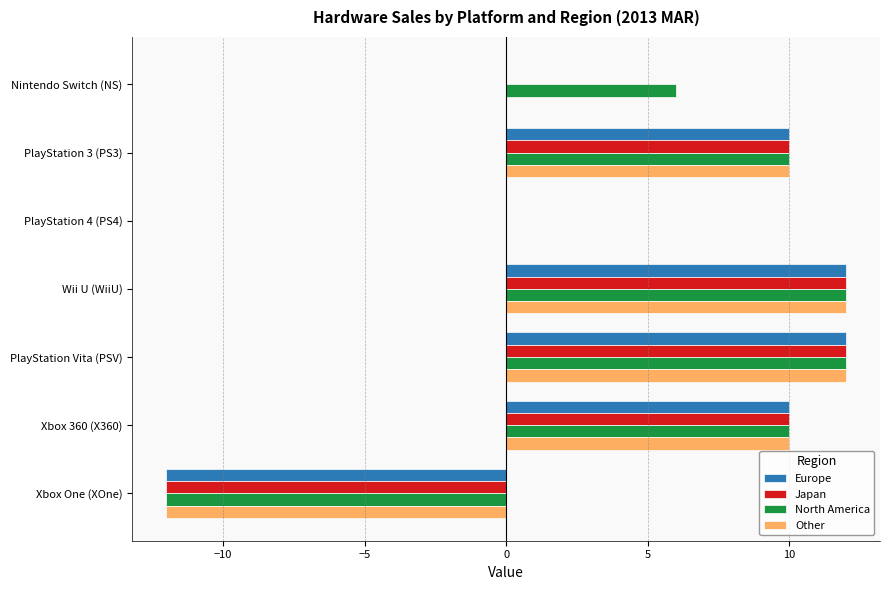

What is the highest value of the Other series?

12